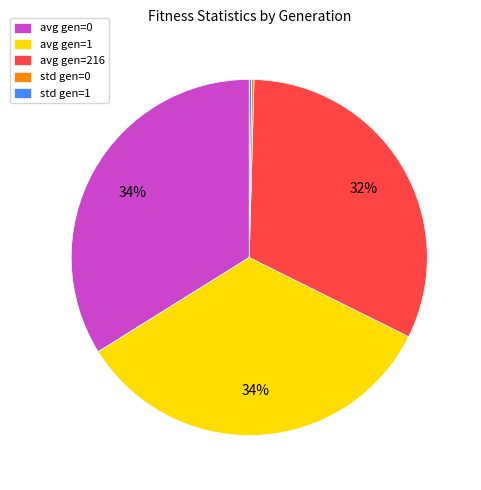

Does any single category account for the majority?

No